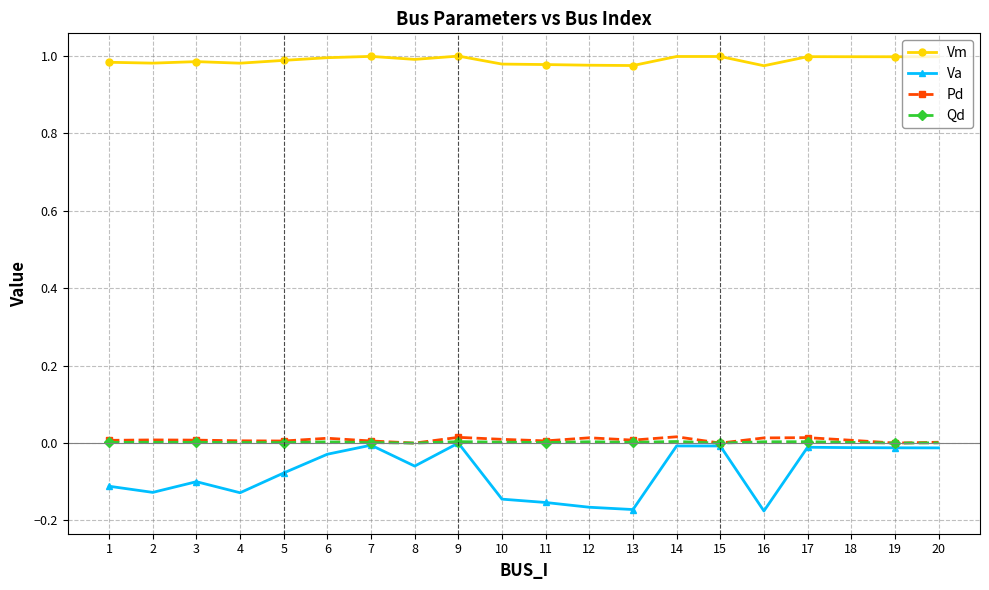

True or false: Qd has more than 2 points higher than both neighbors.

True